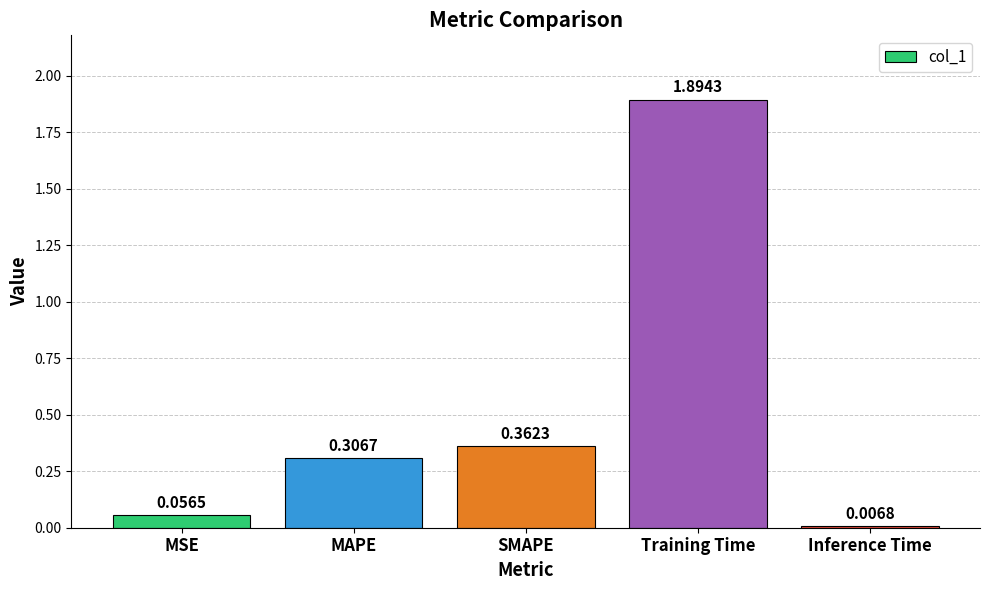

List the labels in order of value, largest first.

Training Time, SMAPE, MAPE, MSE, Inference Time